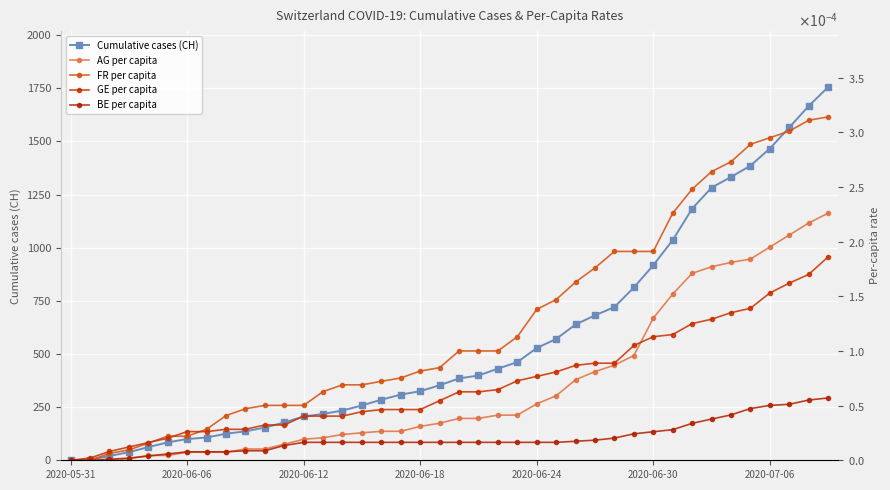

At how many categories does at least one series exceed 638?

14